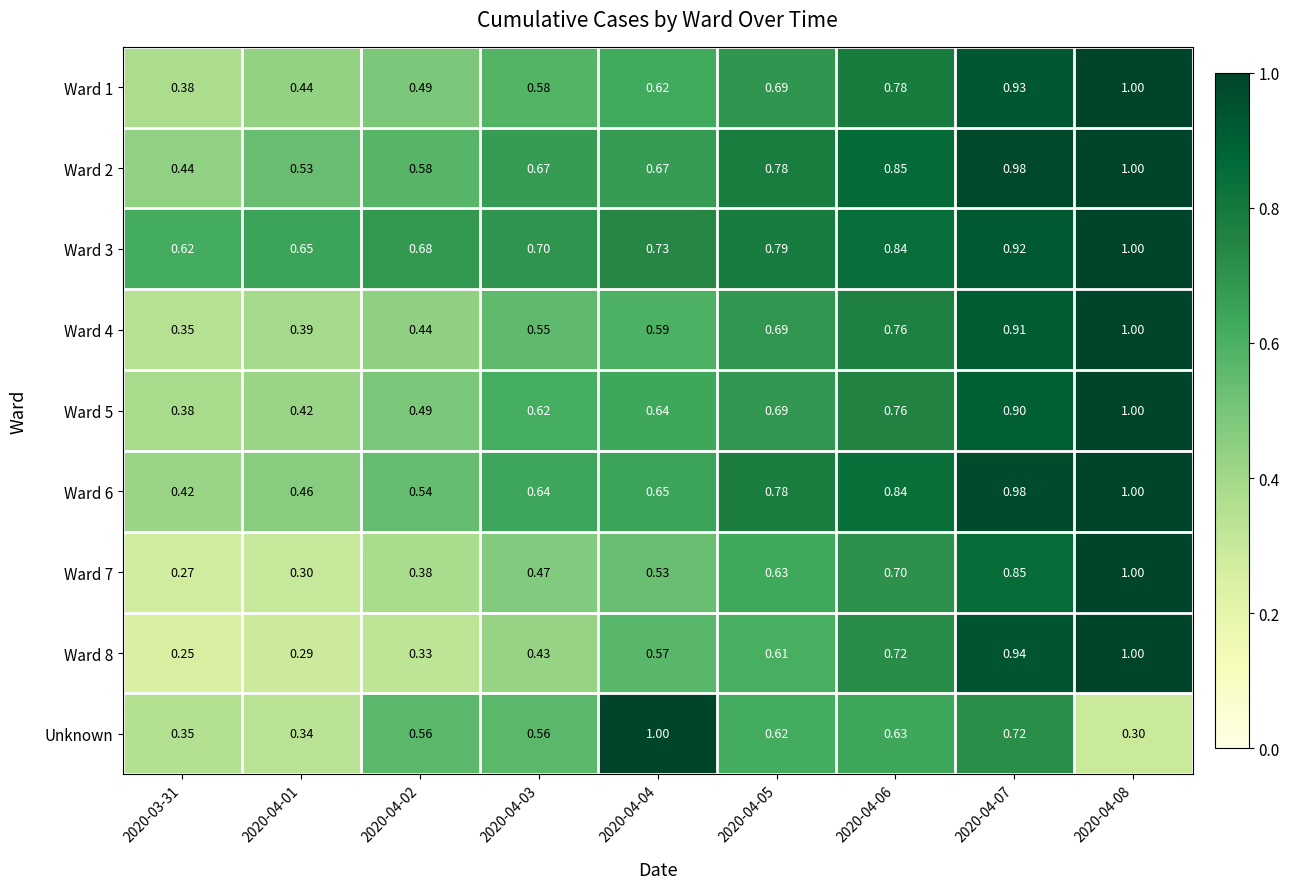

Between 2020-04-04 and 2020-04-08, which series saw the biggest shift?

Unknown